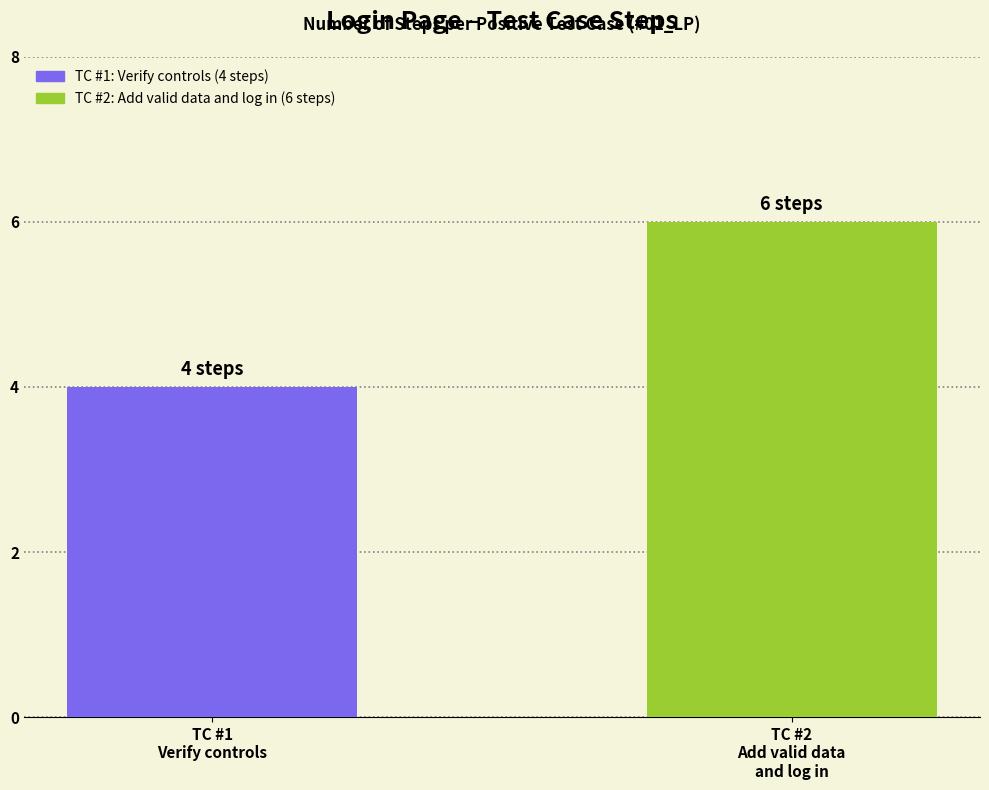

What is the value of the 2nd bar from the left?

6